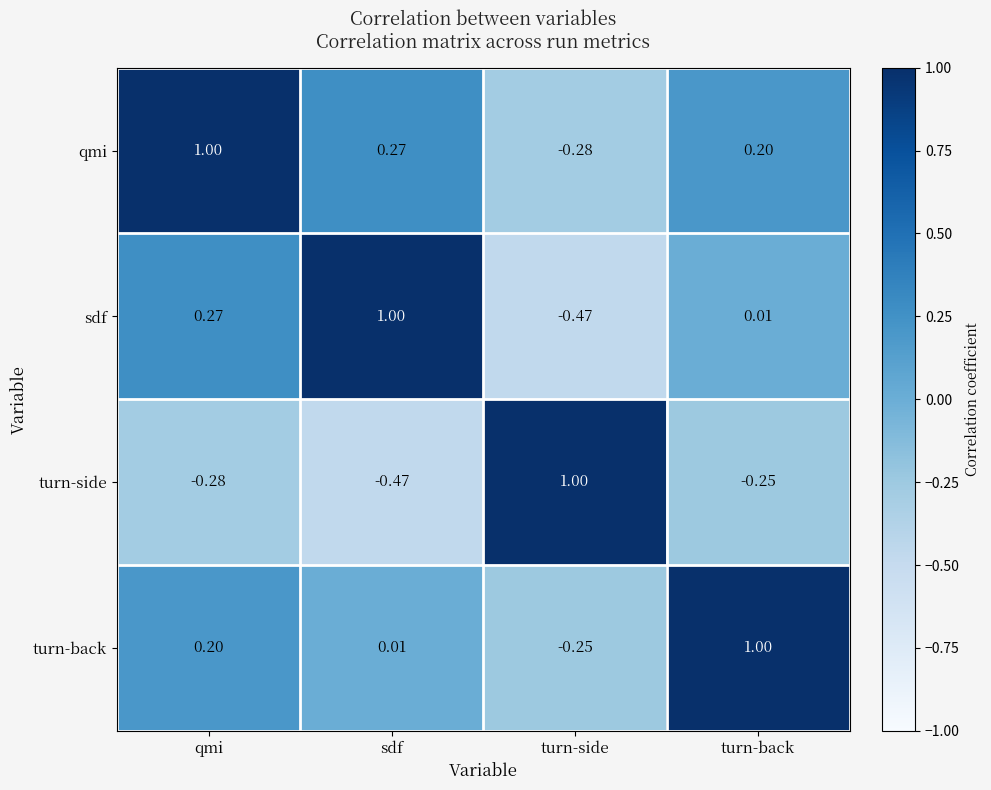

At which label is sdf closest to 0?

turn-back